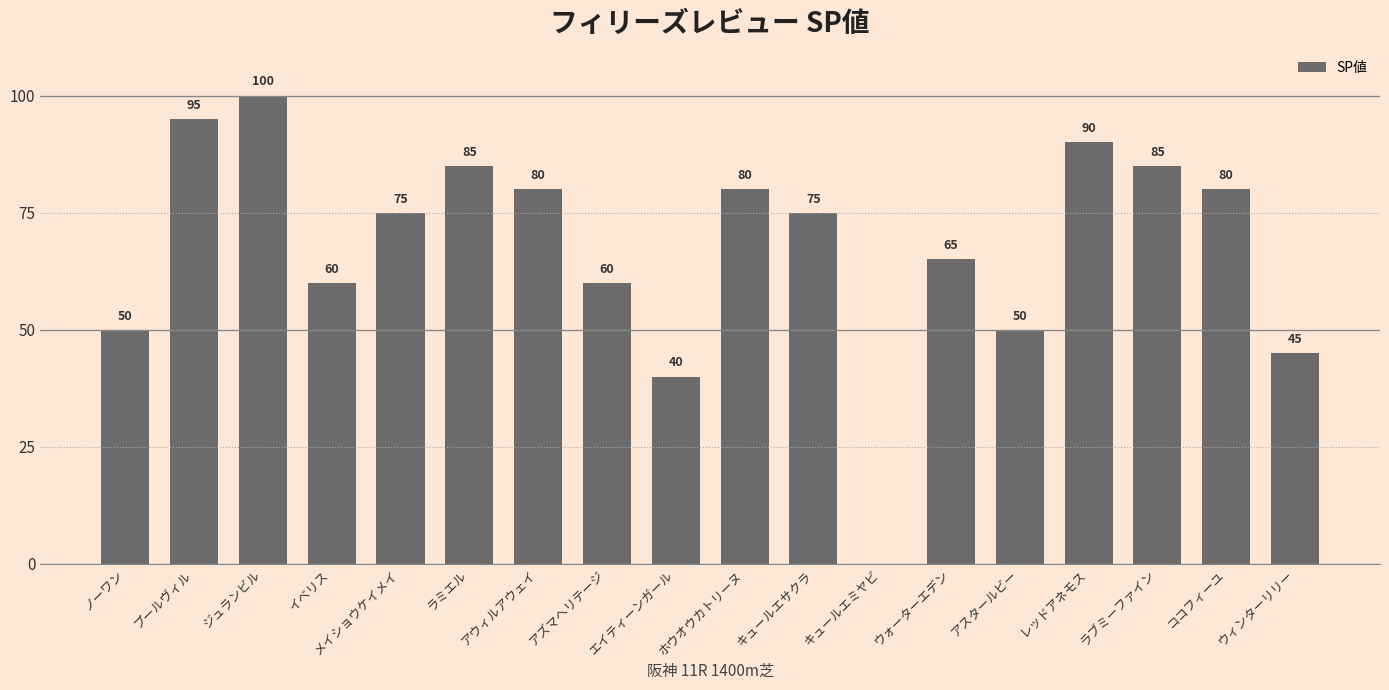

What is the ratio of the value at ウォーターエデン to the value at イベリス?

1.1